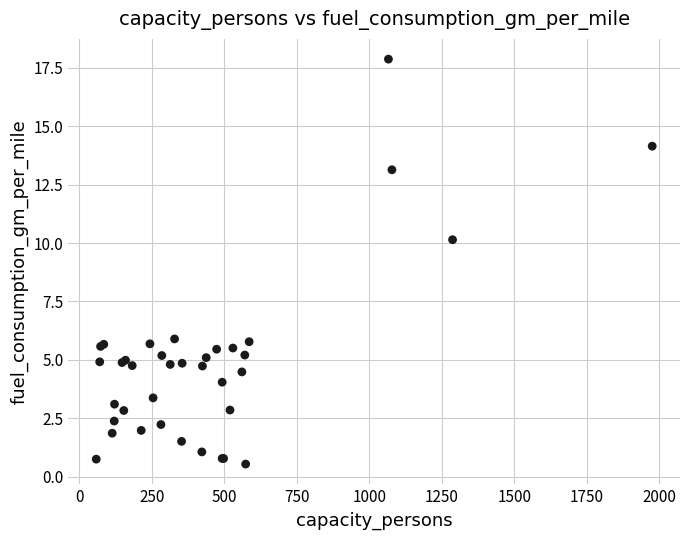

What Y value in the scatter plot is closest to 9?

10.1